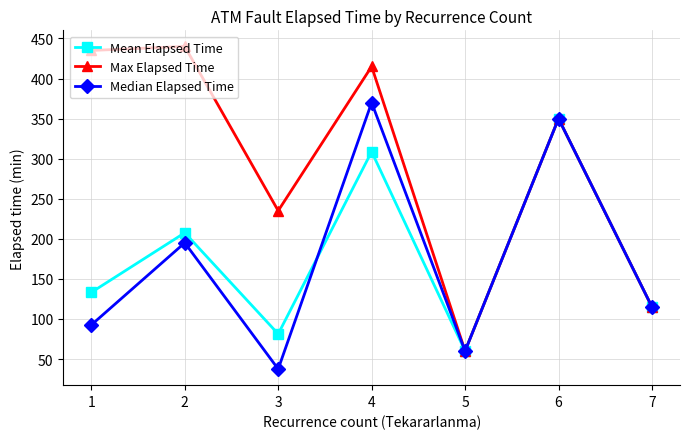

At which label is Mean Elapsed Time closest to 205?

2